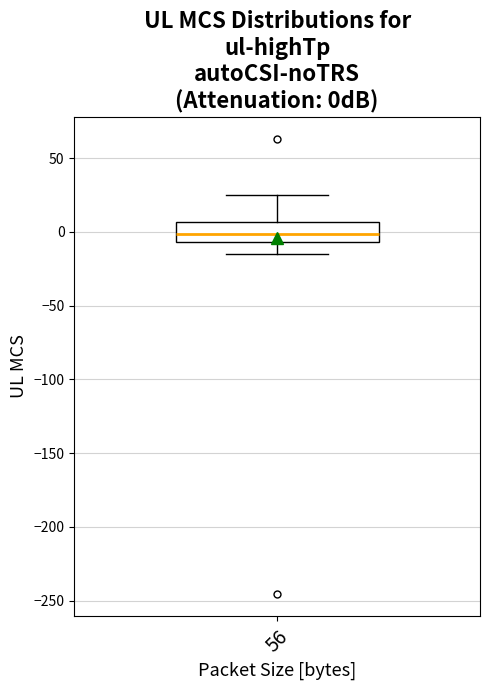

Read this box plot against the y-axis: the position of the median line, the range covered by the box, and the ends of both whiskers. The values are not printed on the chart, so give them approximately, as read against the axis.

median 0, box -5 to 5, whiskers -15 to 25